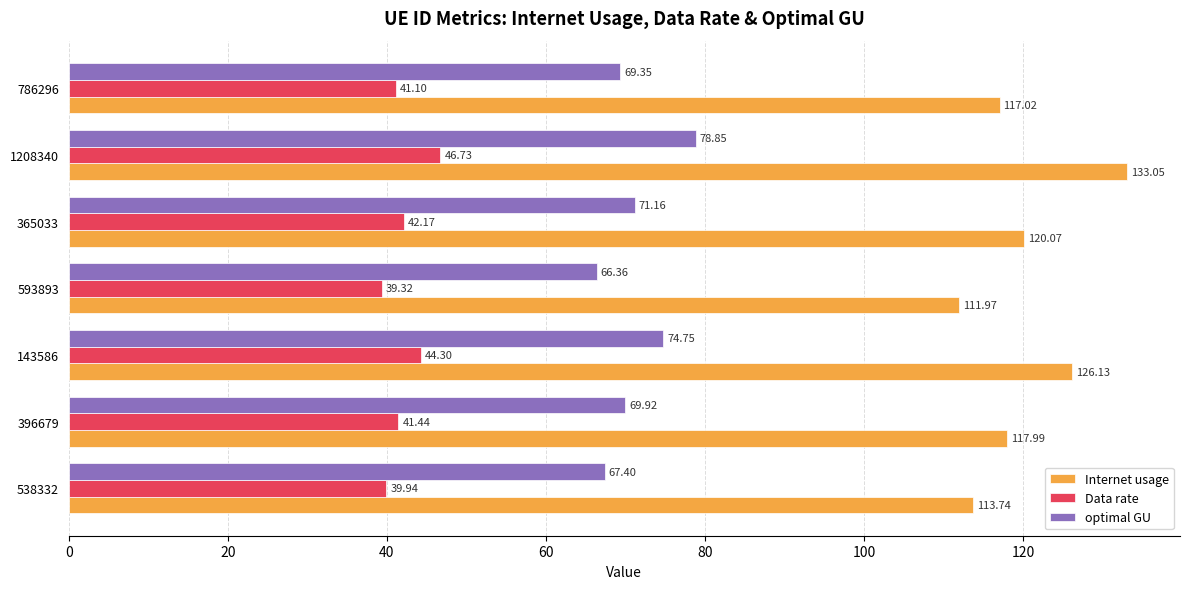

Is the value of Data rate at 1208340 greater than the value of Internet usage at 593893?

No